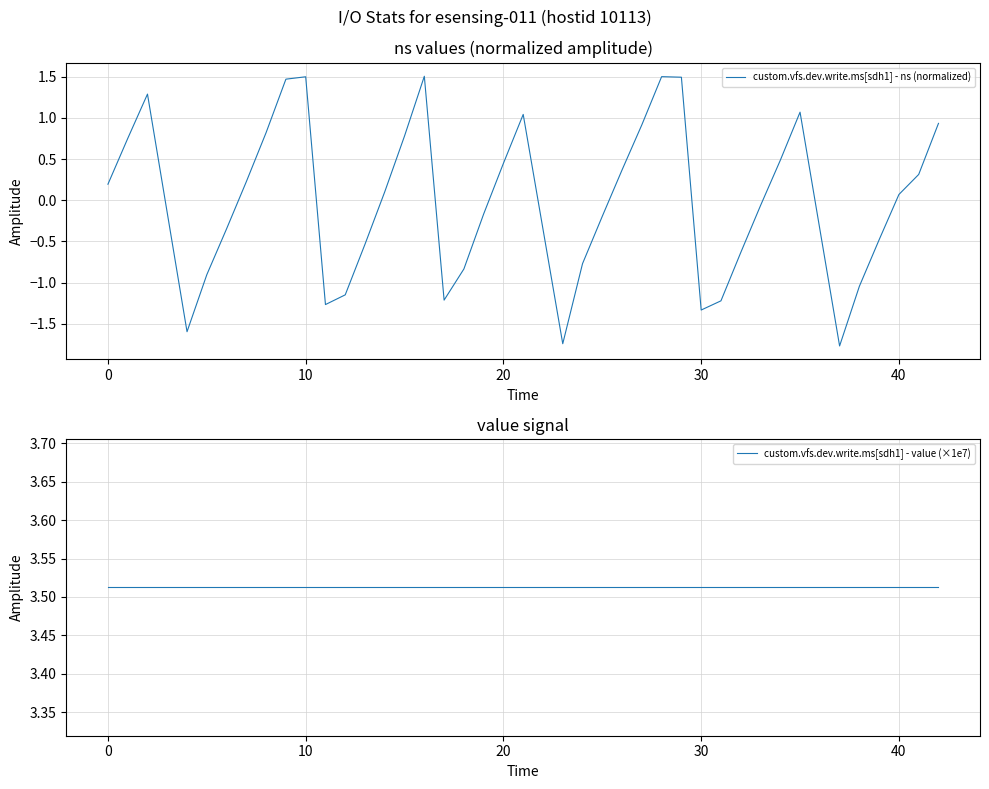

In custom.vfs.dev.write.ms[sdh1] - ns (normalized), how many points are higher than both neighbors (excluding endpoints)?

6